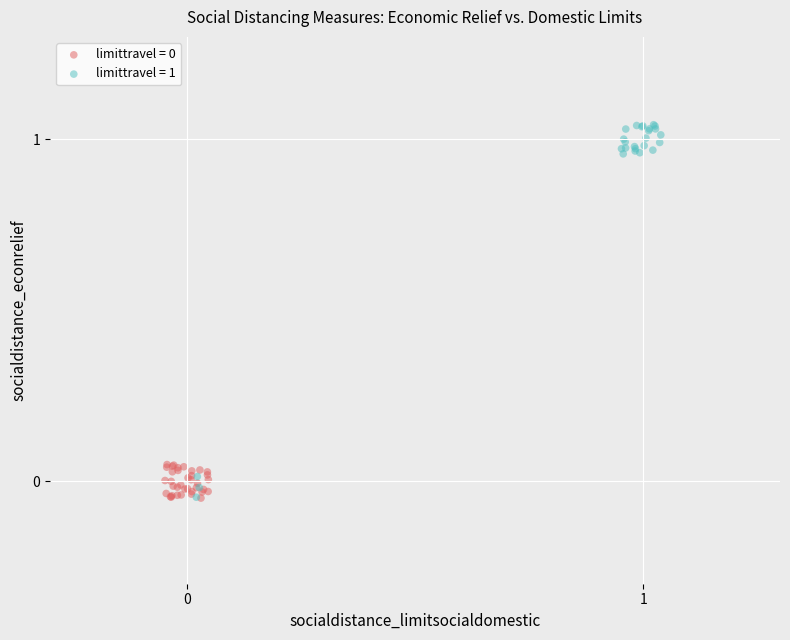

Which series has the largest Y range (max minus min)?

limittravel = 1